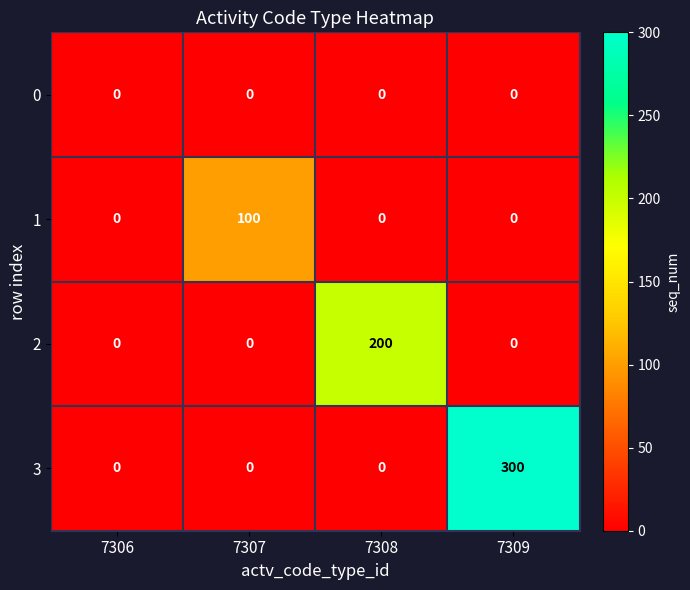

What value does the 2 series have at 7308, to the nearest 5?

200